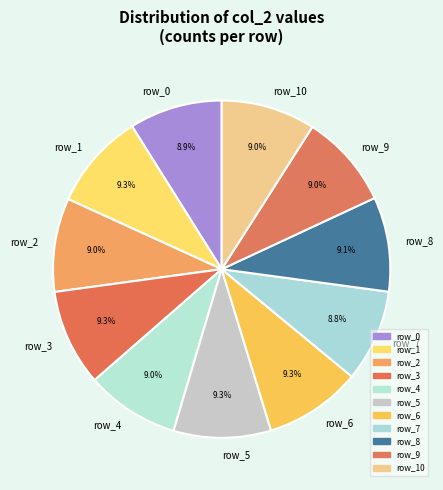

Does row_10 account for over 50% of the chart?

No